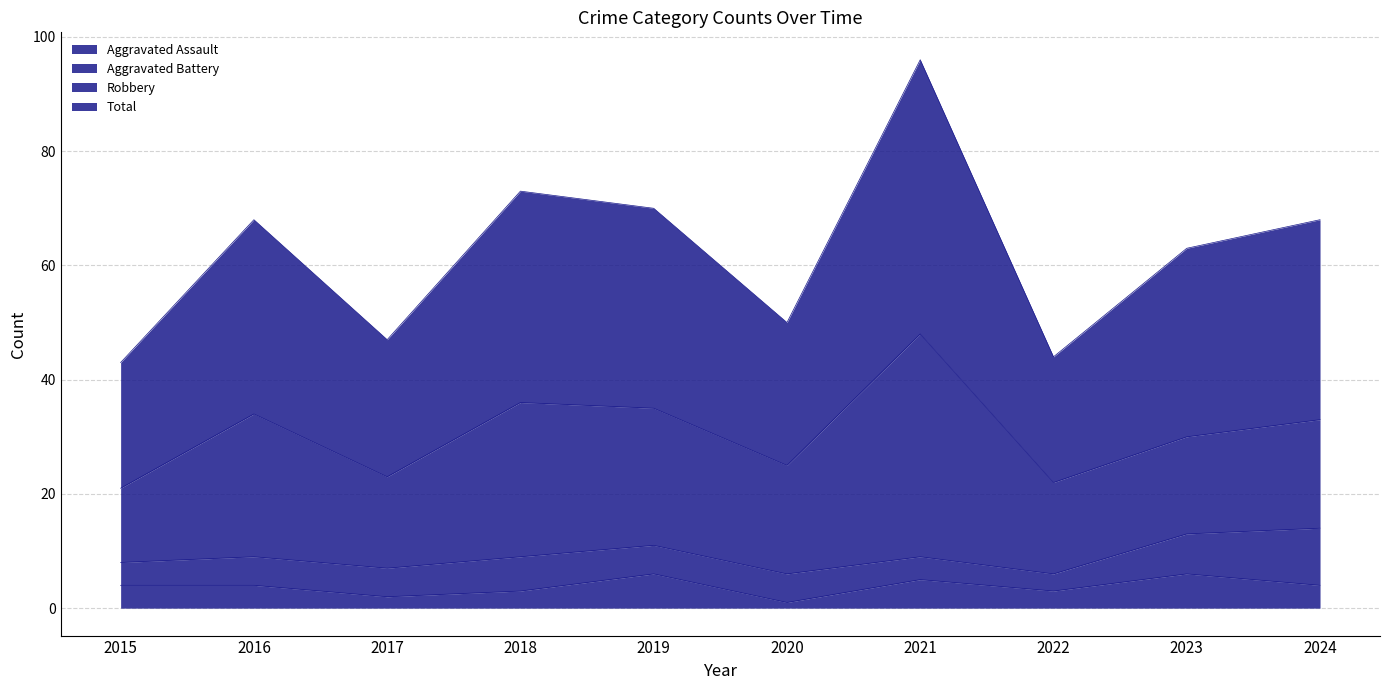

What is the highest value of the Aggravated Assault series?

6